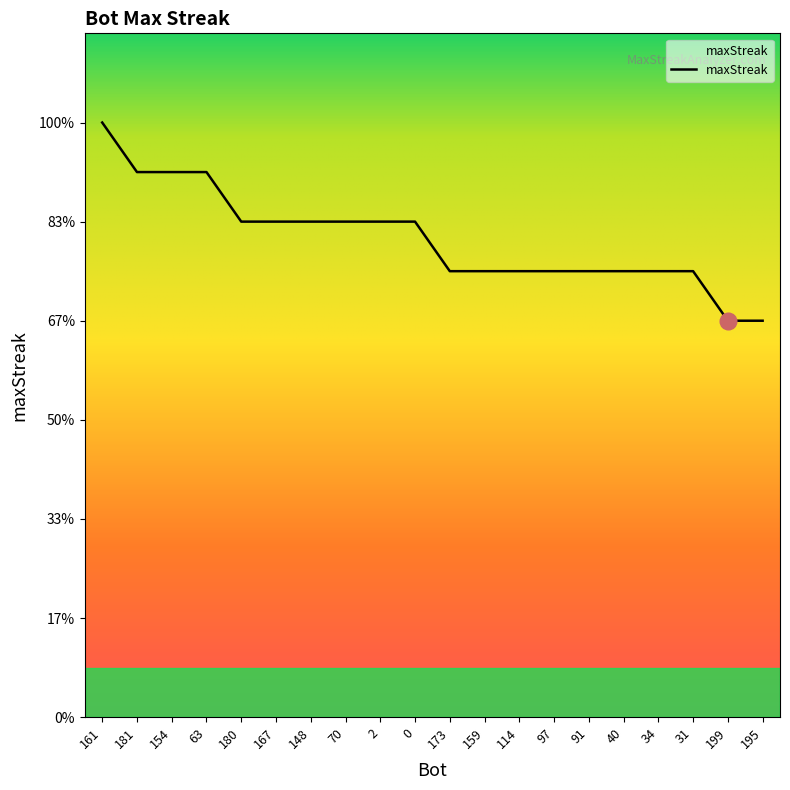

Does the chart display data point markers on the line(s)?

No